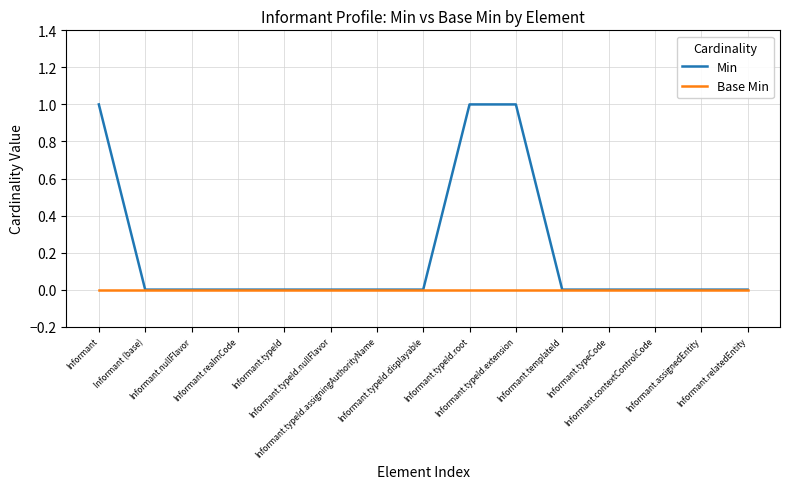

Reading left to right, what are all the values shown in this chart?

Min: 1	0	0	0	0	0	0	0	1	1	0	0	0	0	0
Base Min: 0	0	0	0	0	0	0	0	0	0	0	0	0	0	0